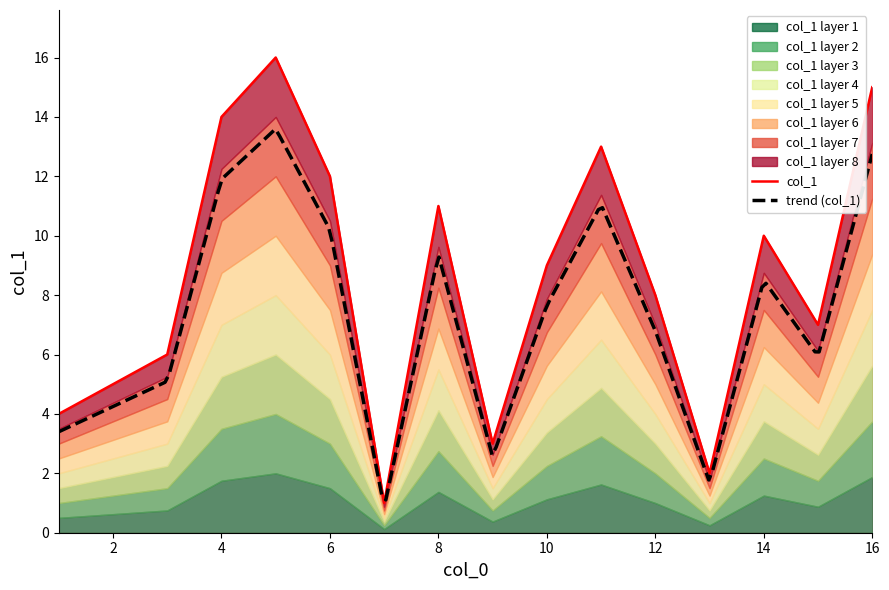

What is the label of the 9th point from the left?

10